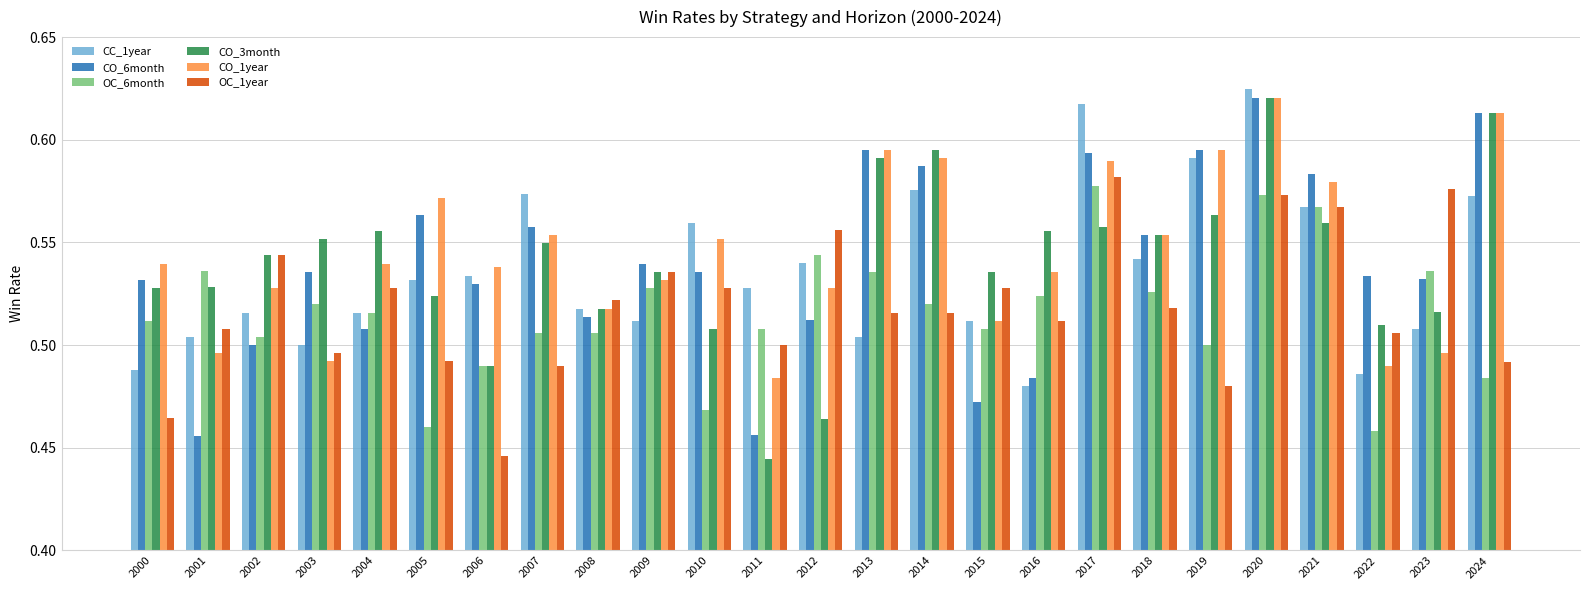

What is the total value across all series at 2002?

3.1